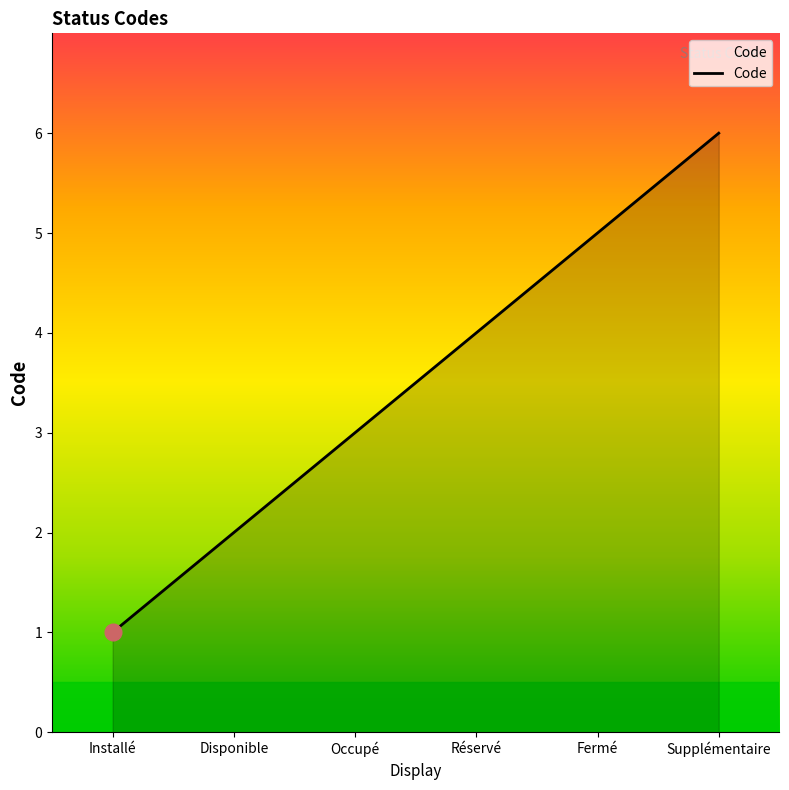

Which label corresponds to the largest value in the chart?

Supplémentaire